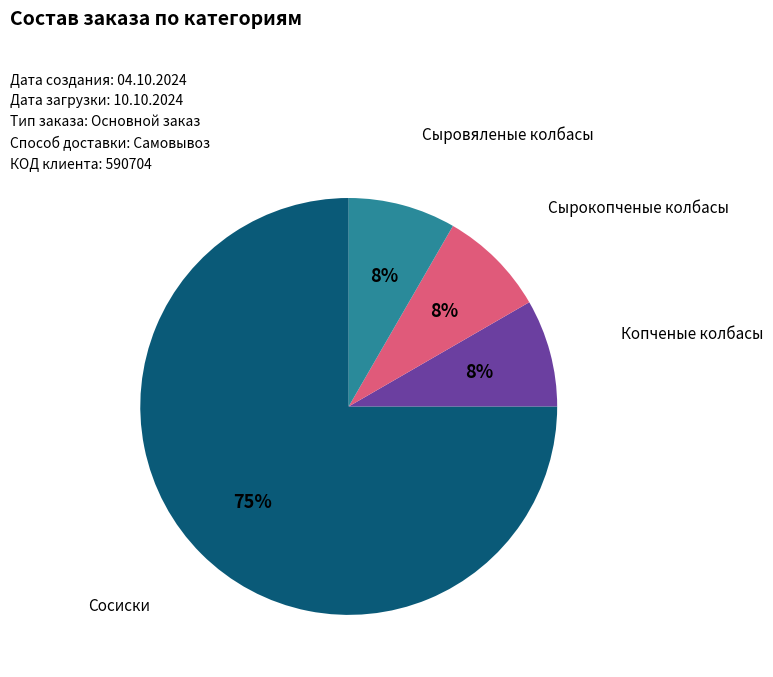

Is there any slice that represents more than half of the pie?

Yes